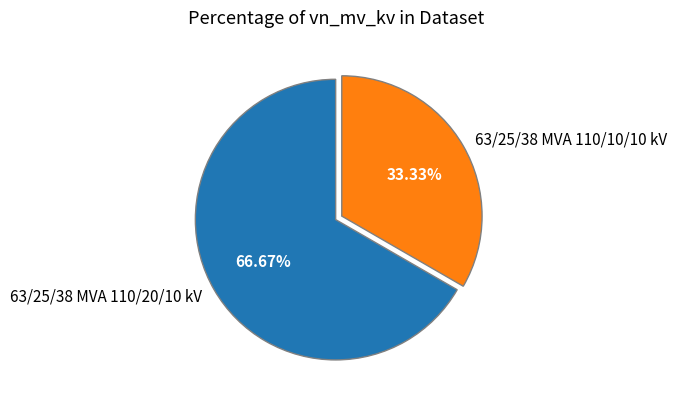

How many slices are in this pie chart?

2